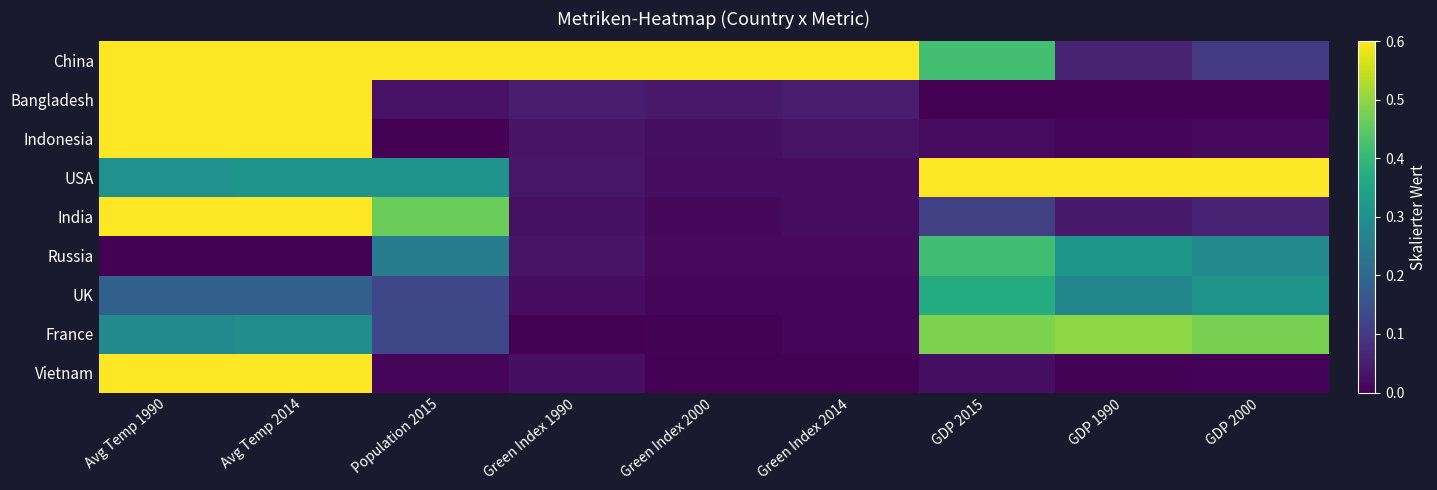

List the series in order of their peak value, highest first.

China, Indonesia, USA, India, Bangladesh, Vietnam, France, Russia, UK